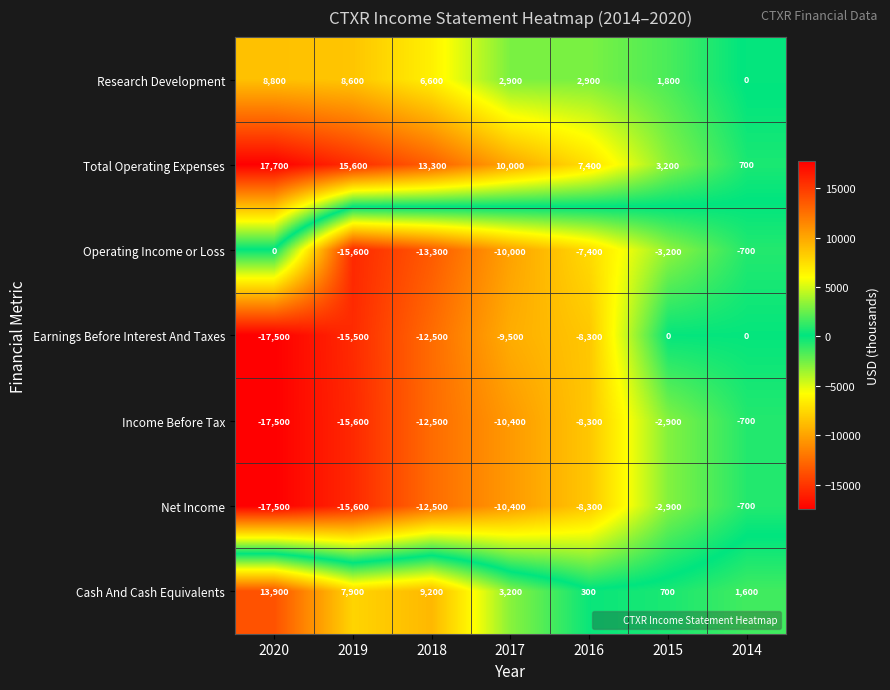

Count the Income Before Tax values in the range -15600 to -2900.

5